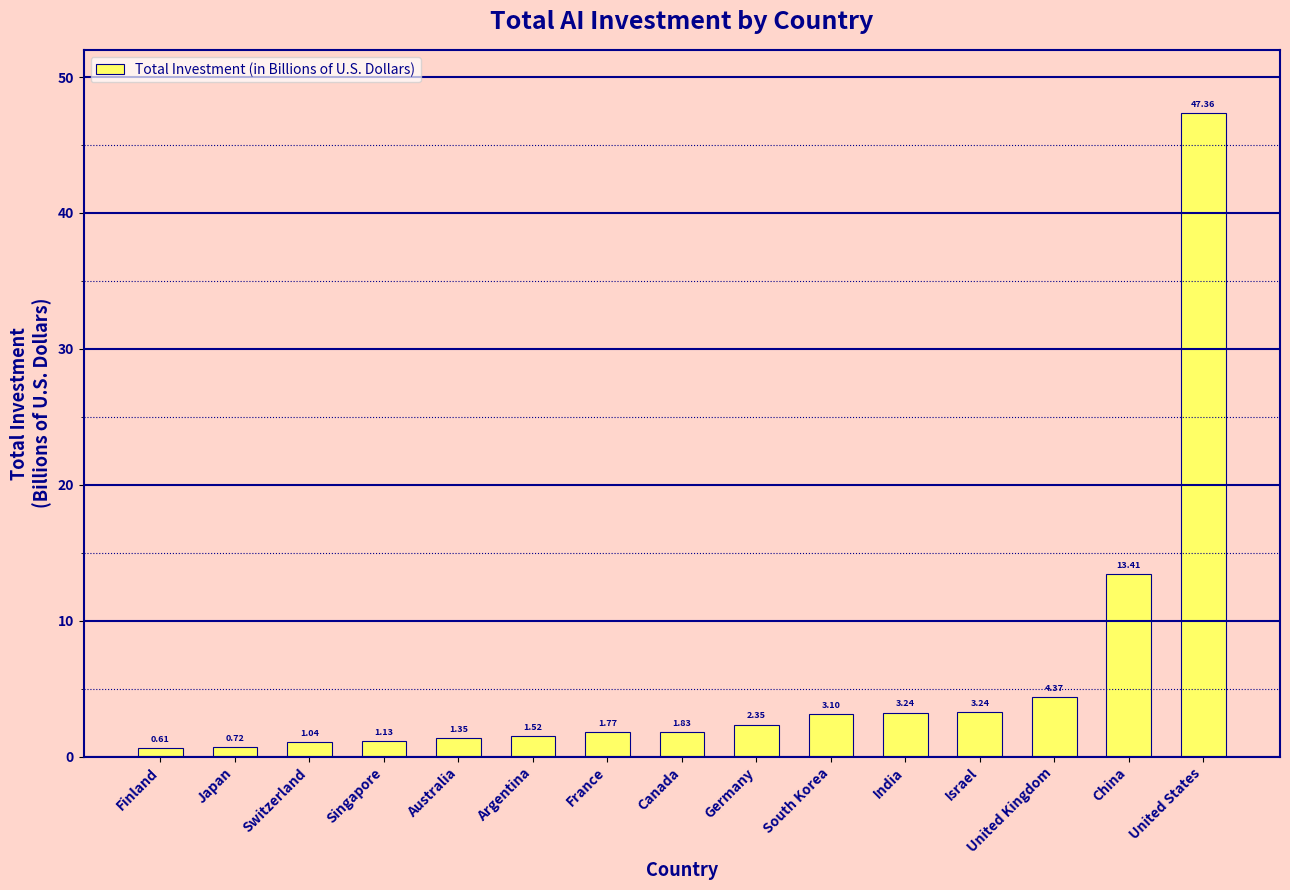

What is the label of the 11th bar from the right?

Australia